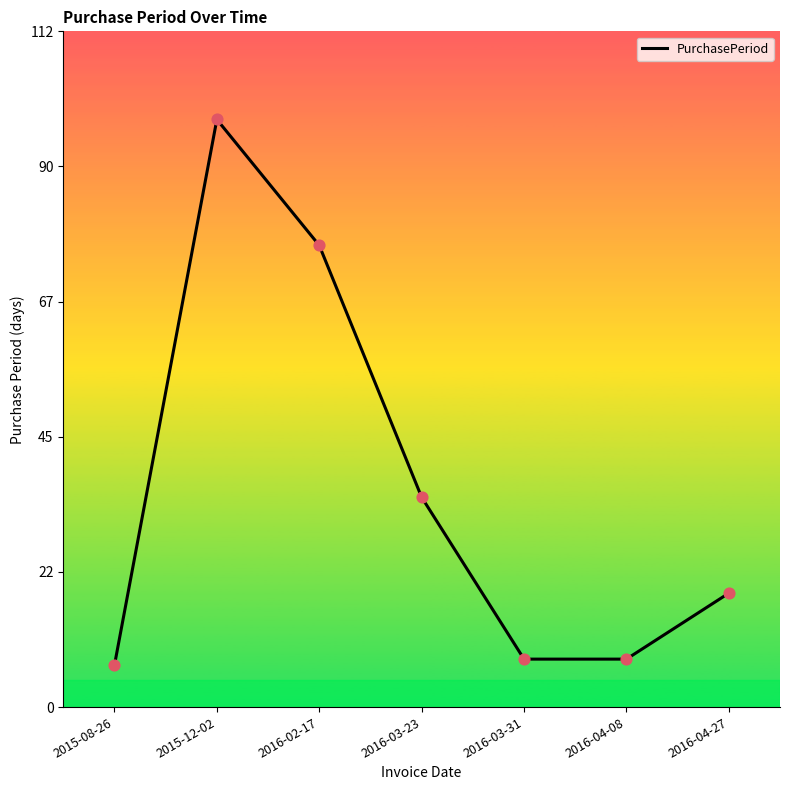

Which has a higher value, 2015-08-26 or 2016-03-31?

2016-03-31